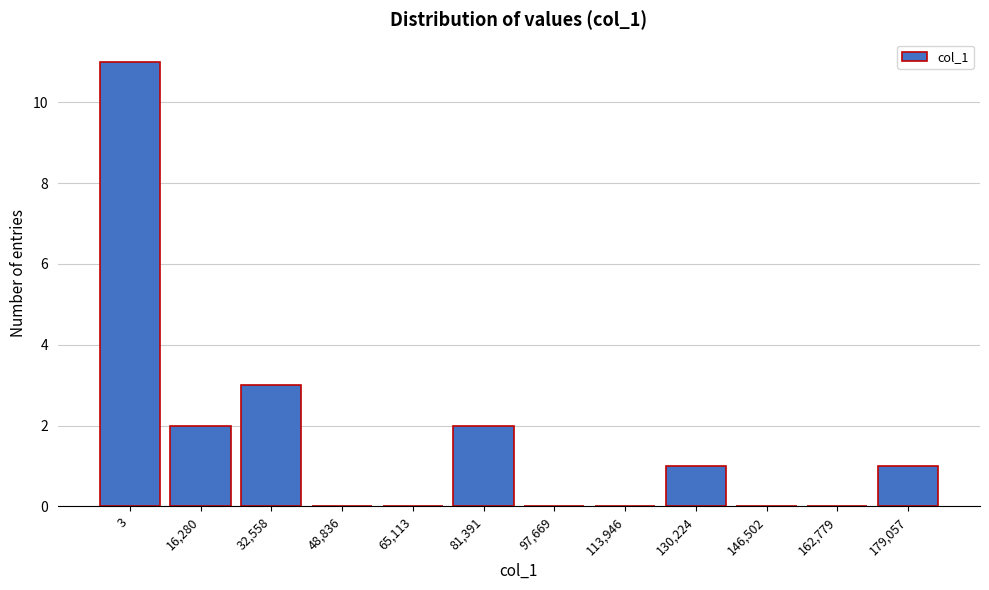

Reading left to right, what are all the values shown in this chart?

3=11	16,280=2	32,558=3	48,836=0	65,113=0	81,391=2	97,669=0	113,946=0	130,224=1	146,502=0	162,779=0	179,057=1